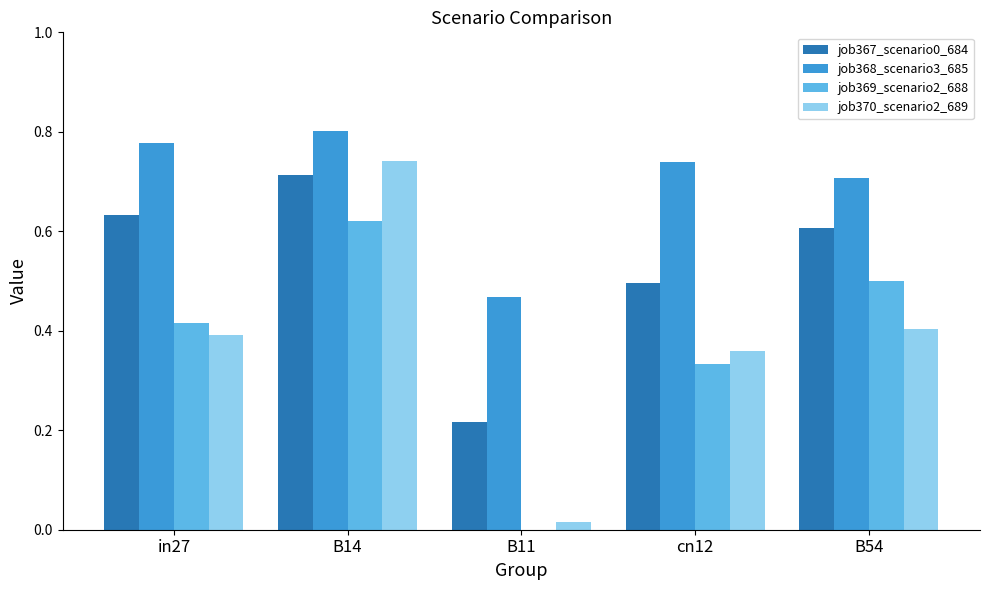

What is the sum of the job367_scenario0_684 values at B14 and B54?

1.3